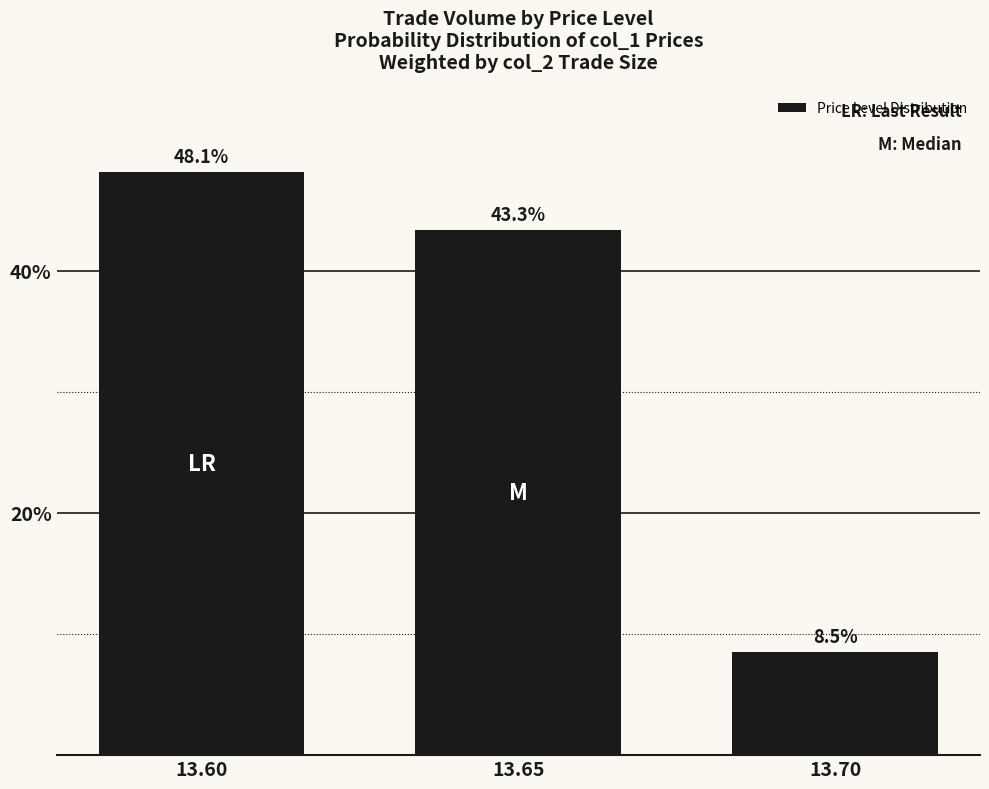

Is it true that the value at 13.65 is 62.1?

False